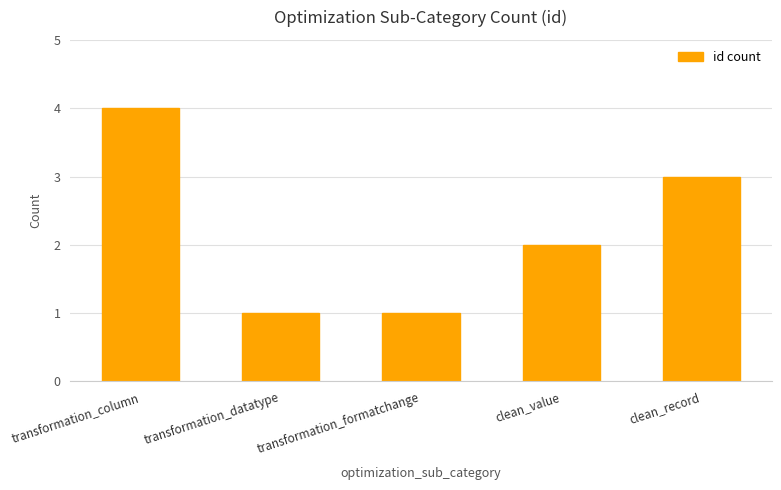

Reading left to right, what are all the values shown in this chart?

transformation_column=4	transformation_datatype=1	transformation_formatchange=1	clean_value=2	clean_record=3